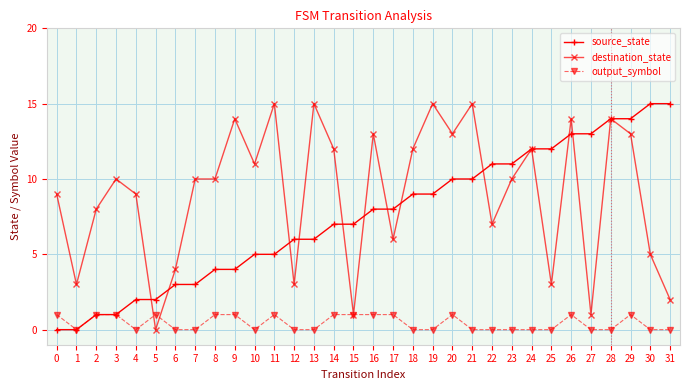

What is the spread (max minus min) of values at 16?

12